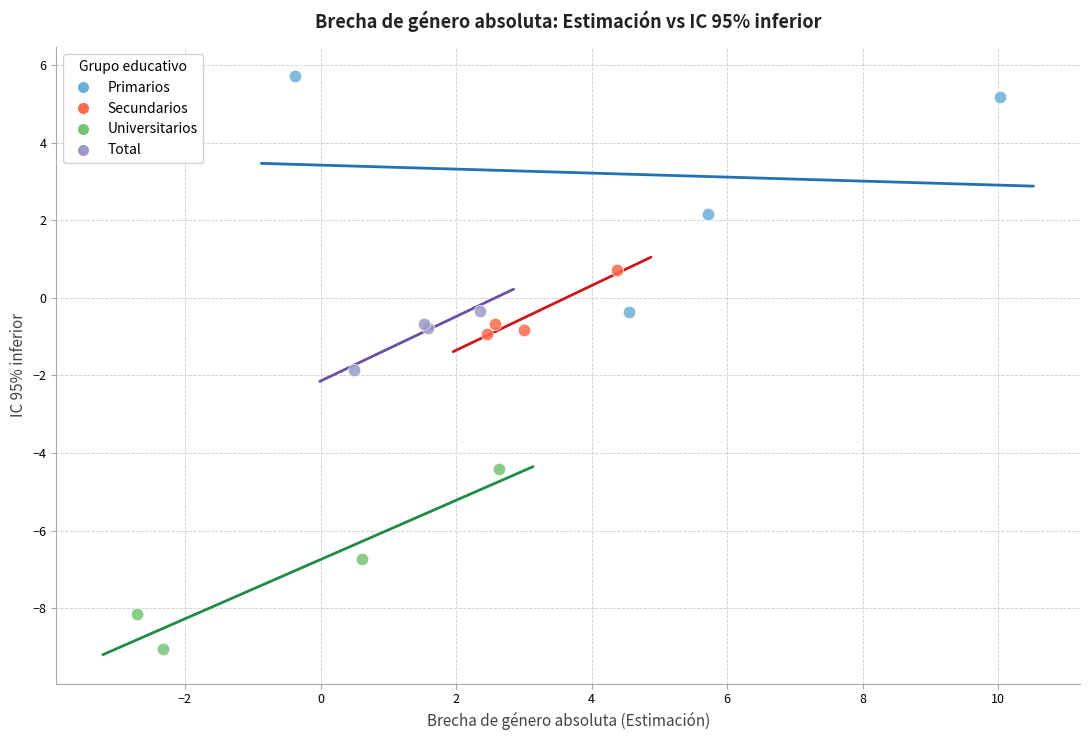

Which series has the widest spread of Y values?

Primarios